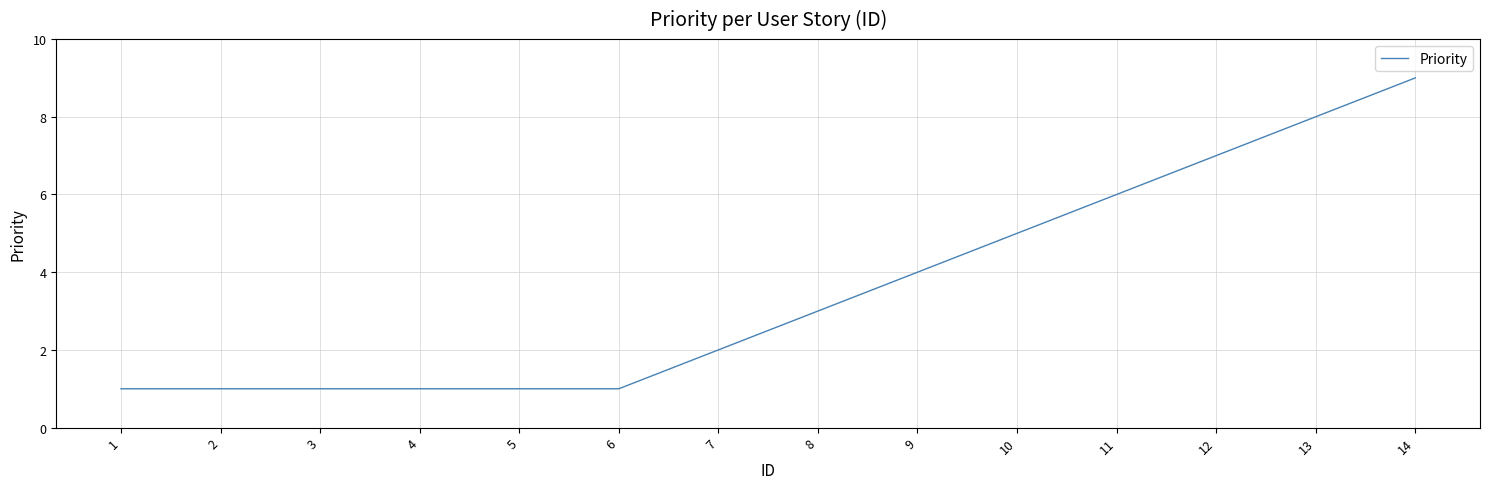

What is the greatest value displayed?

9